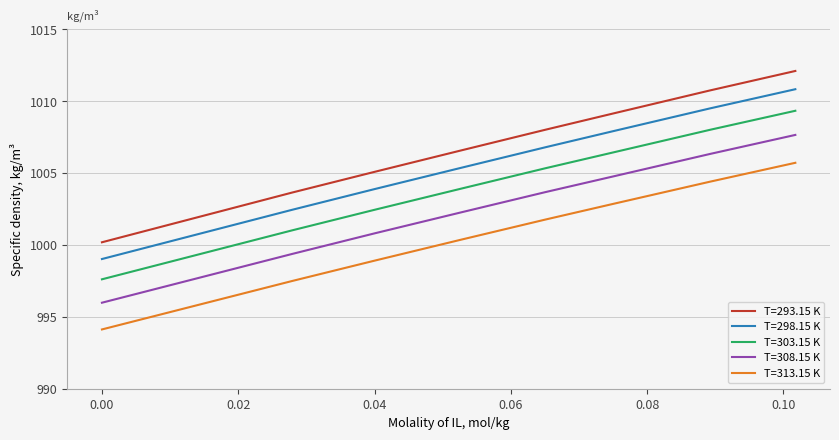

Rank the series by their maximum value, from highest to lowest.

T=293.15 K, T=298.15 K, T=303.15 K, T=308.15 K, T=313.15 K